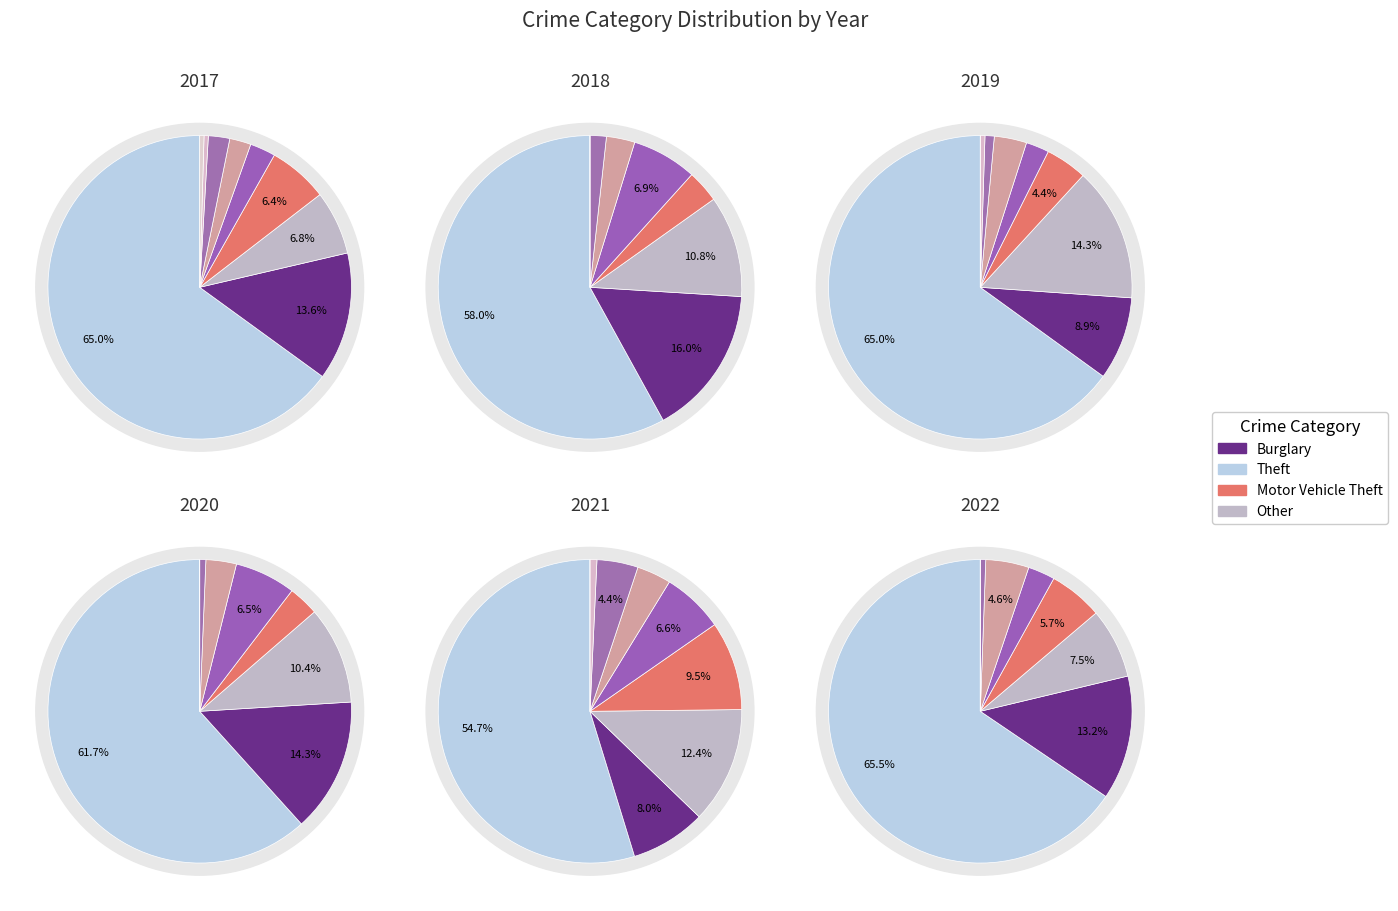

Is there a majority slice in this chart?

Yes